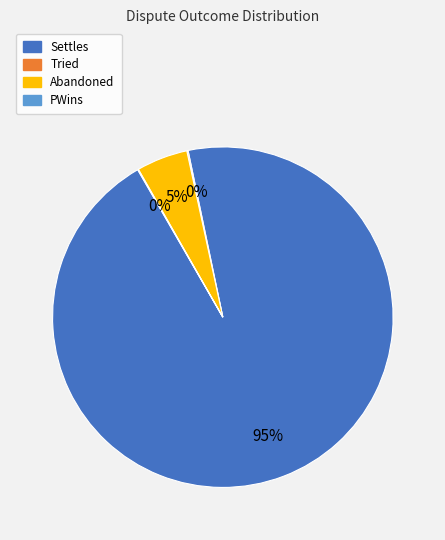

Is it true that Abandoned is 5% of the pie?

True